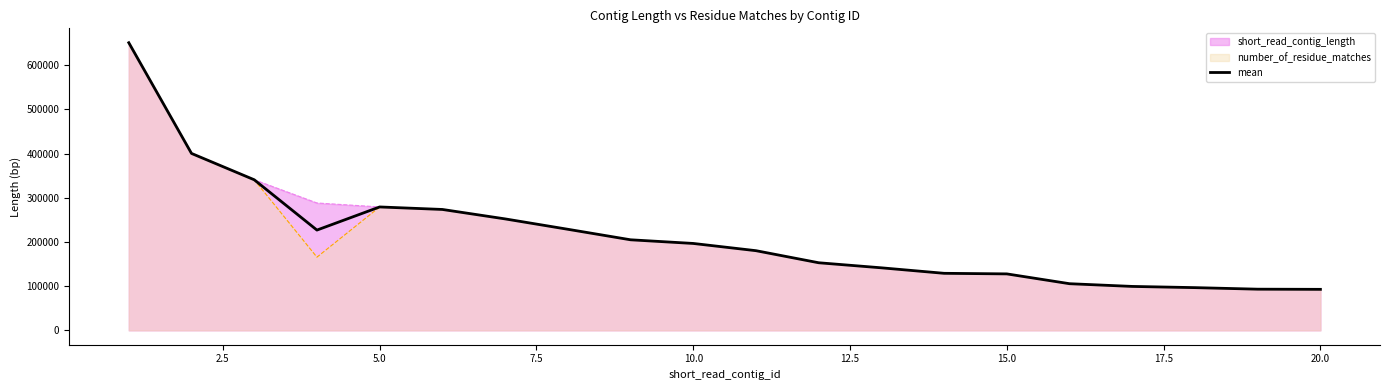

What is the total value across all series at 20.0?

278445